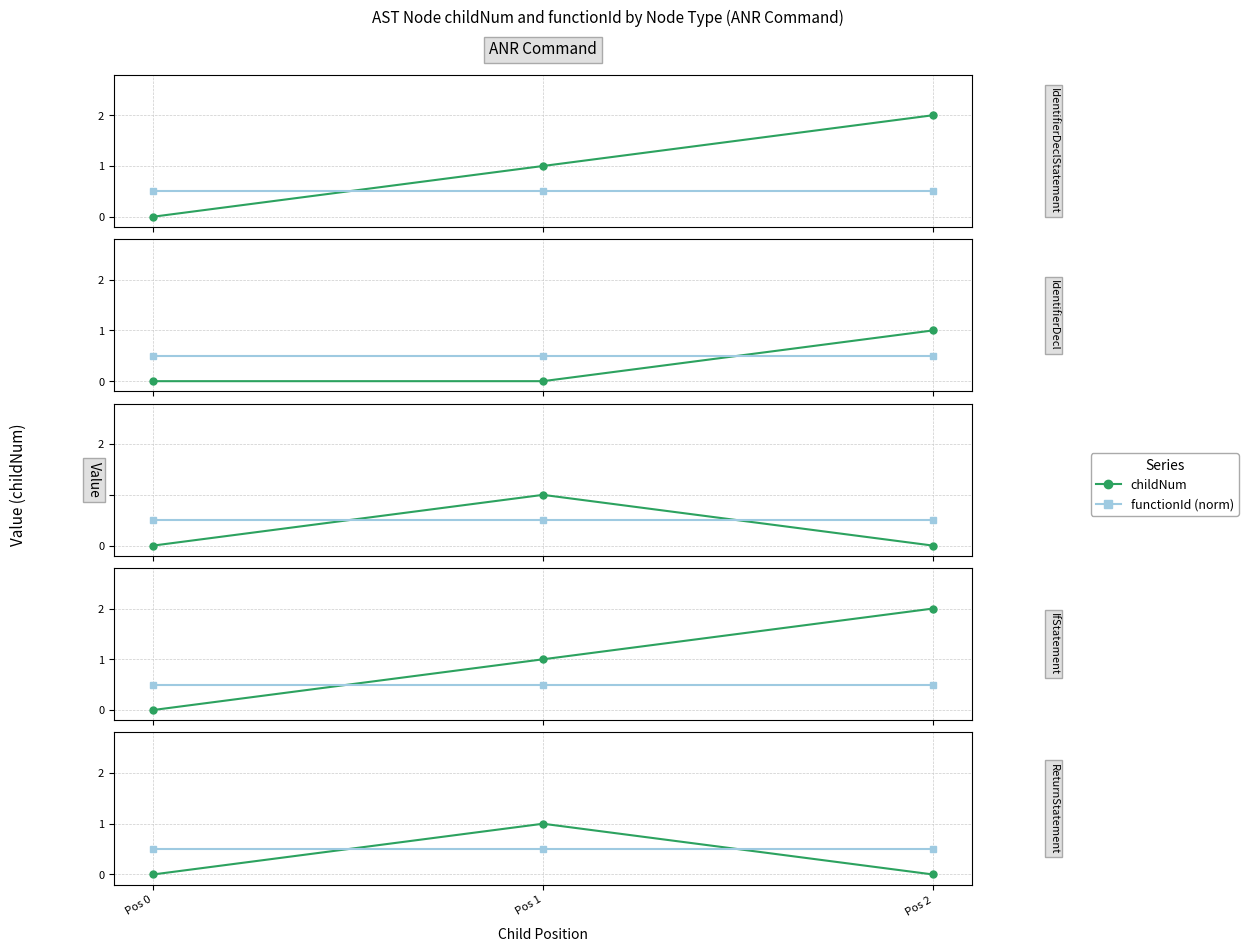

Which category has the lowest value in the functionId (norm) series?

Pos 0